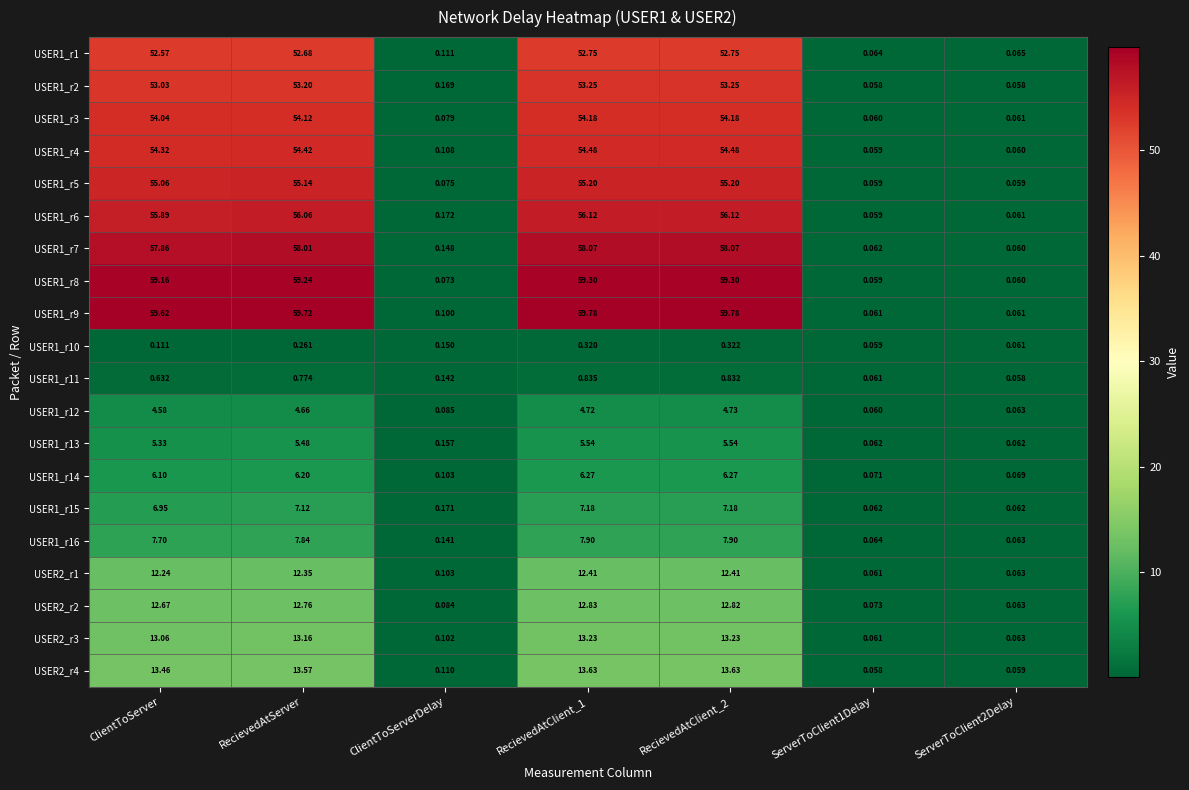

What is the difference between the highest and lowest values at RecievedAtClient_1?

59.5